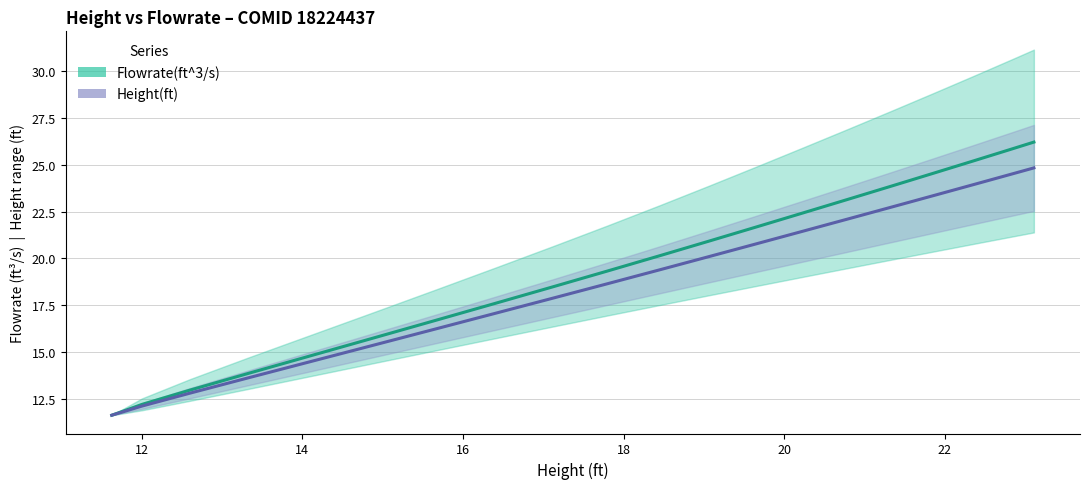

Does the chart have visible grid lines?

Yes